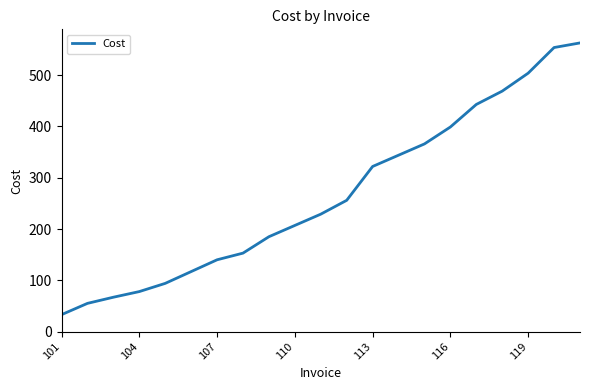

What is the maximum value shown in the chart?

563